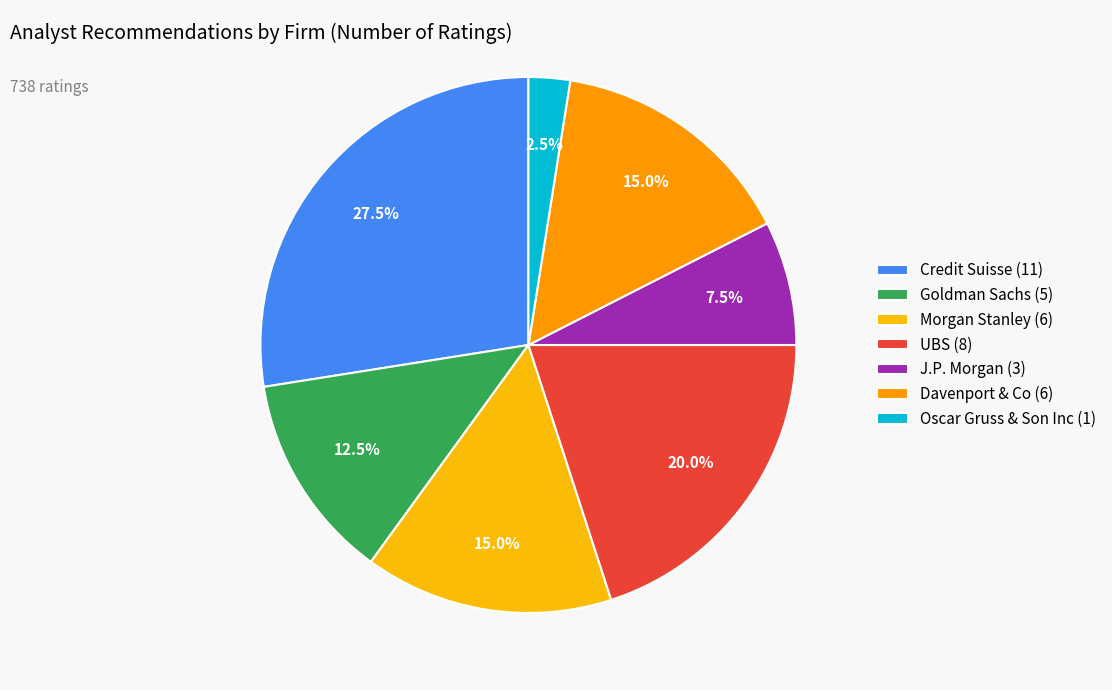

To the nearest percent, what is the combined percentage of Goldman Sachs and Morgan Stanley?

27%